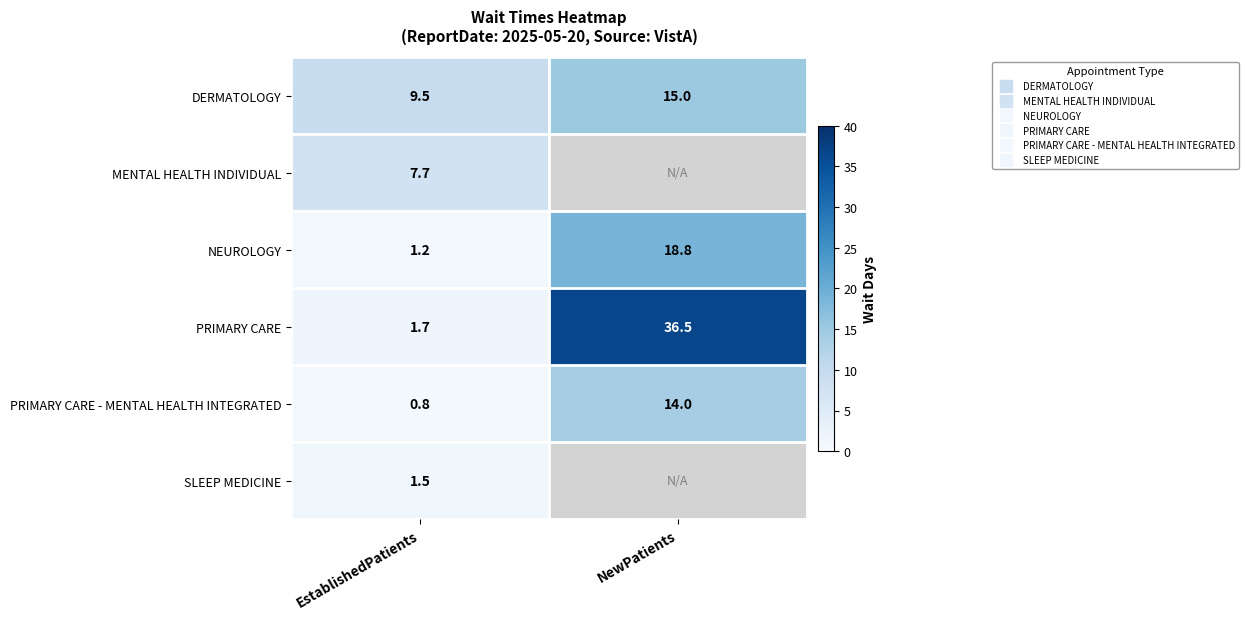

At which category does the chart reach its minimum across all series?

EstablishedPatients